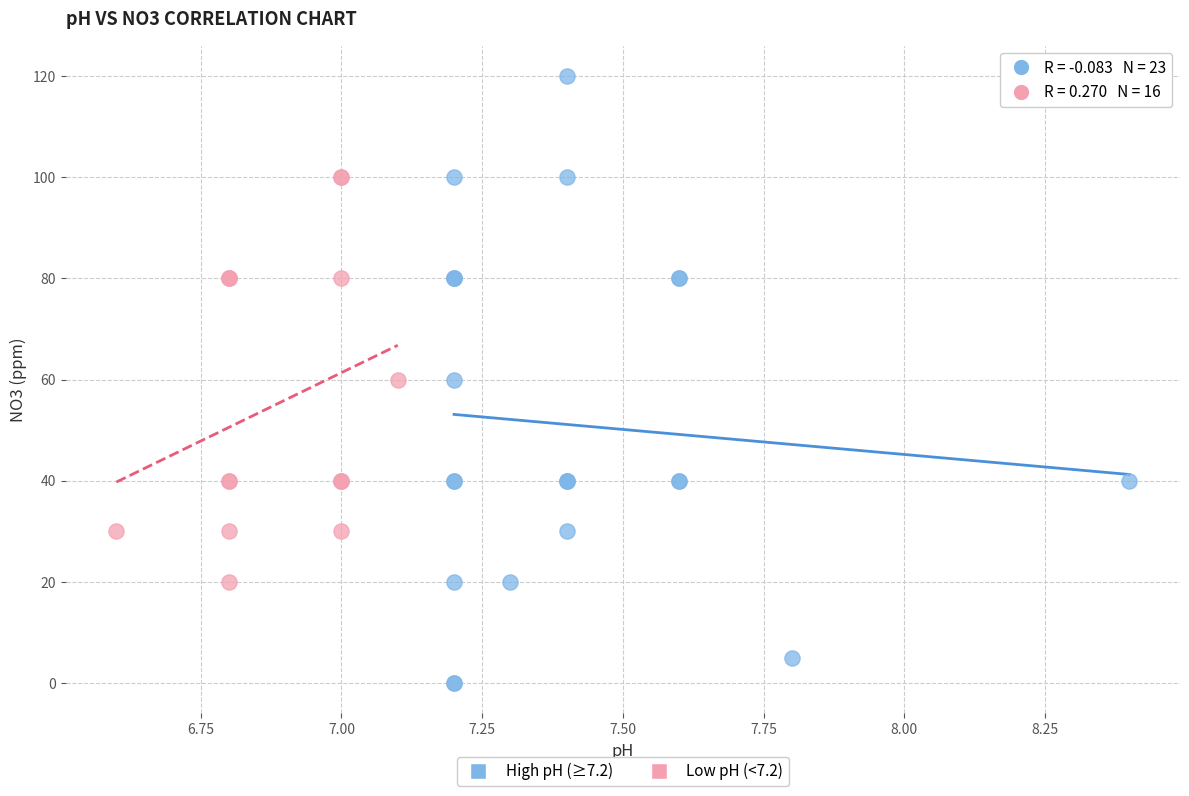

Which series reaches the minimum Y coordinate?

High pH (≥7.2)